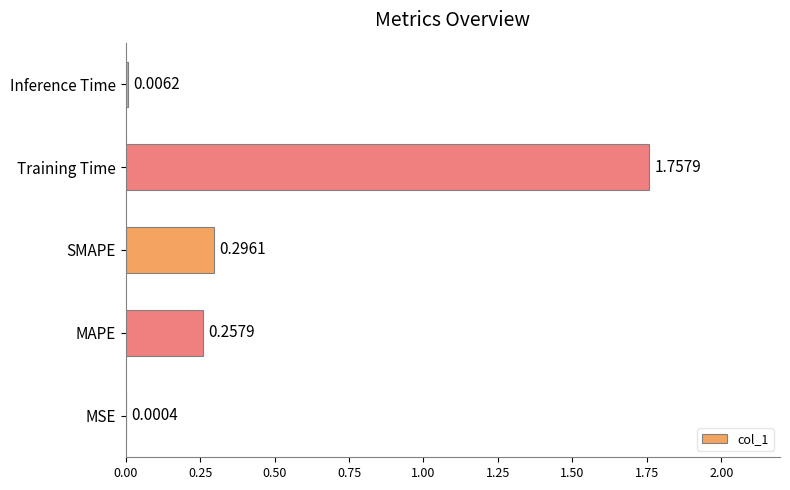

What is the sum of the values at Training Time and SMAPE?

2.1